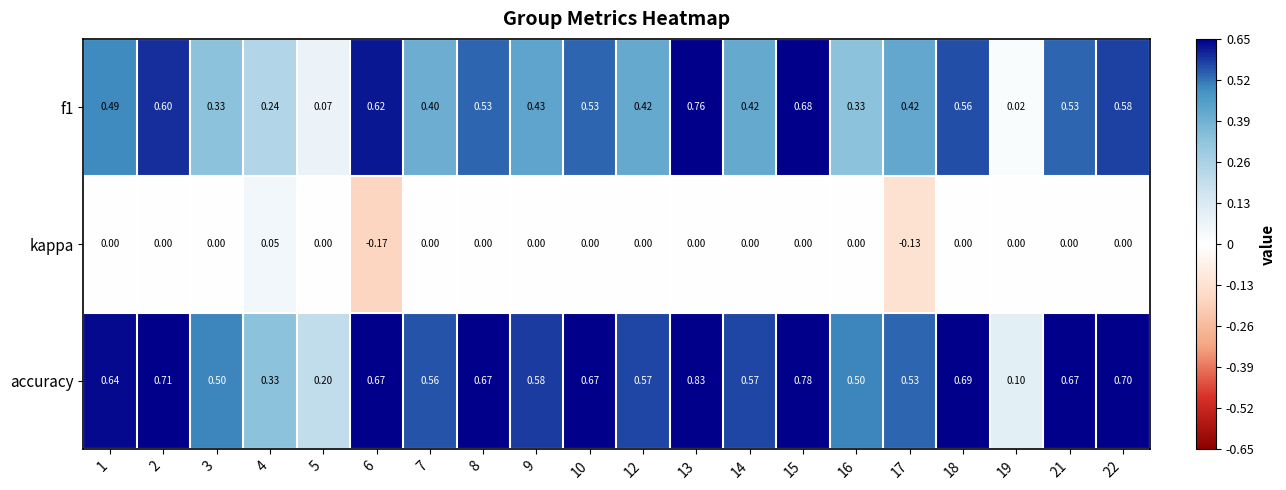

Which series has the widest spread of values?

f1